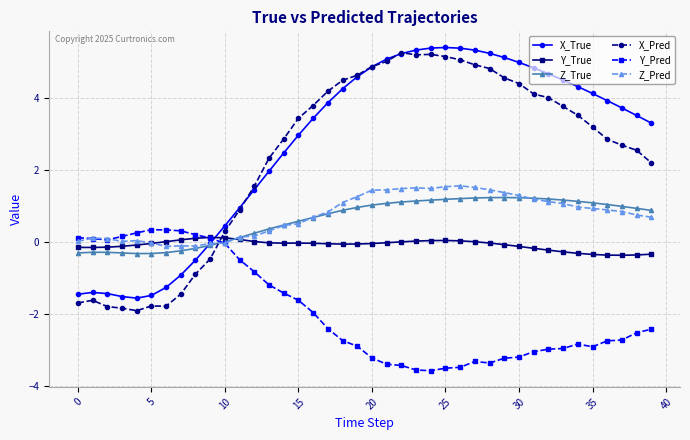

After their last crossing, which series has the higher values: Z_True or X_Pred?

X_Pred